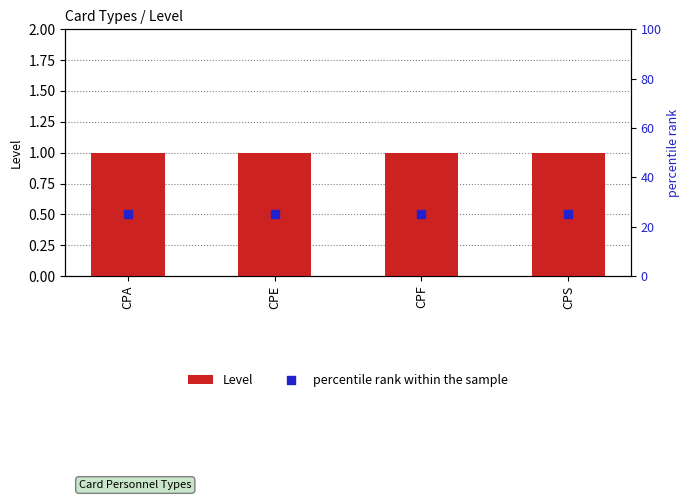

Which series has the widest spread of Y values?

Level